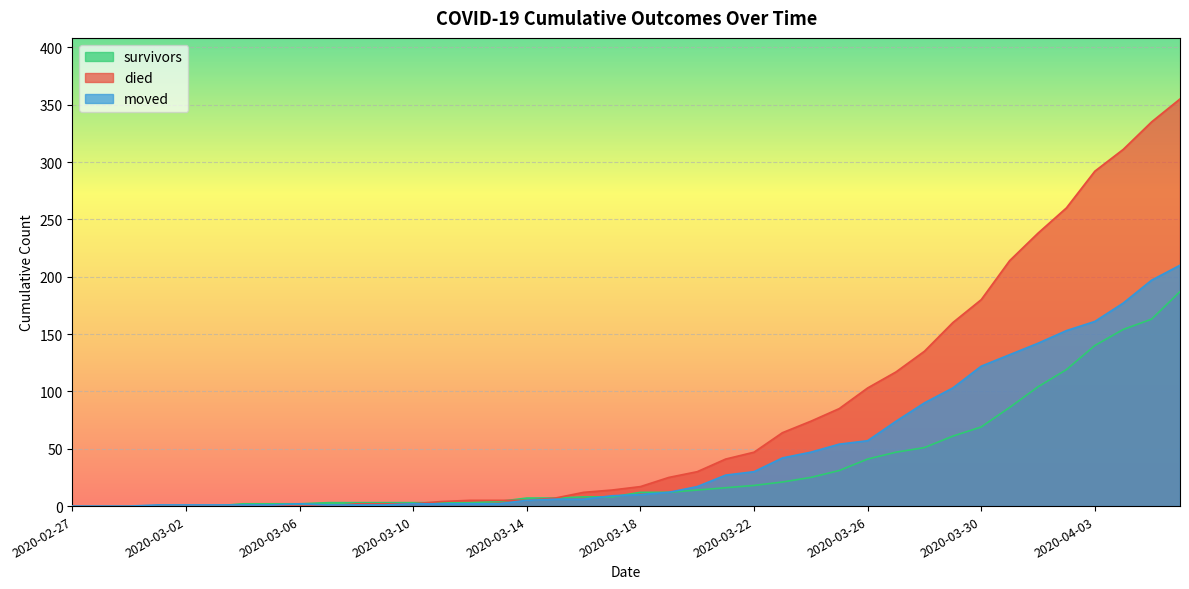

Where is the first local maximum for moved?

2020-03-06